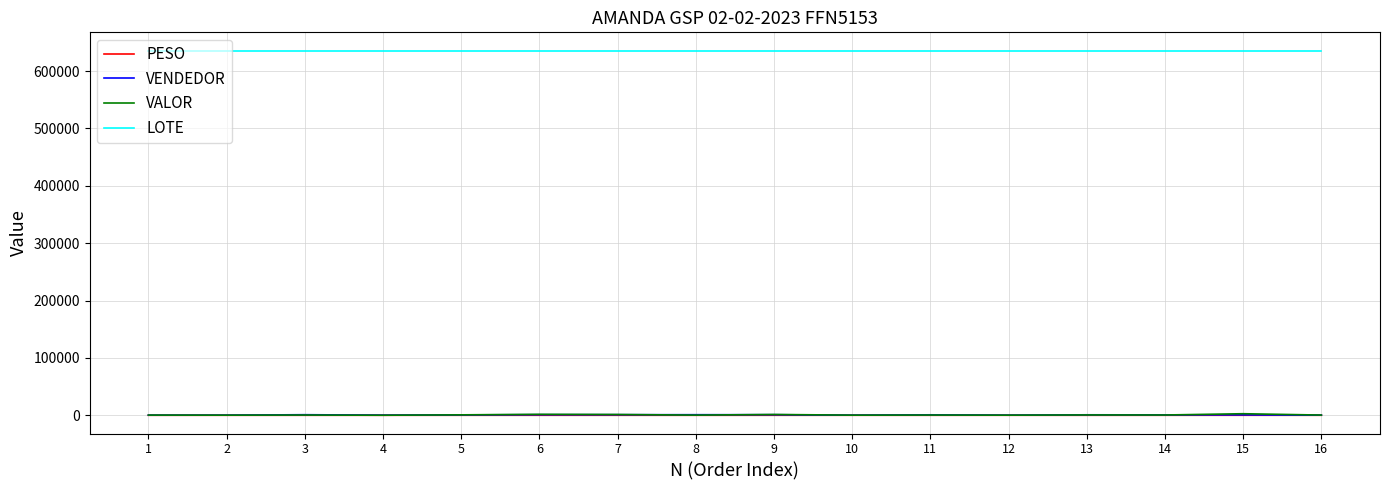

How many lines are shown in the chart?

4